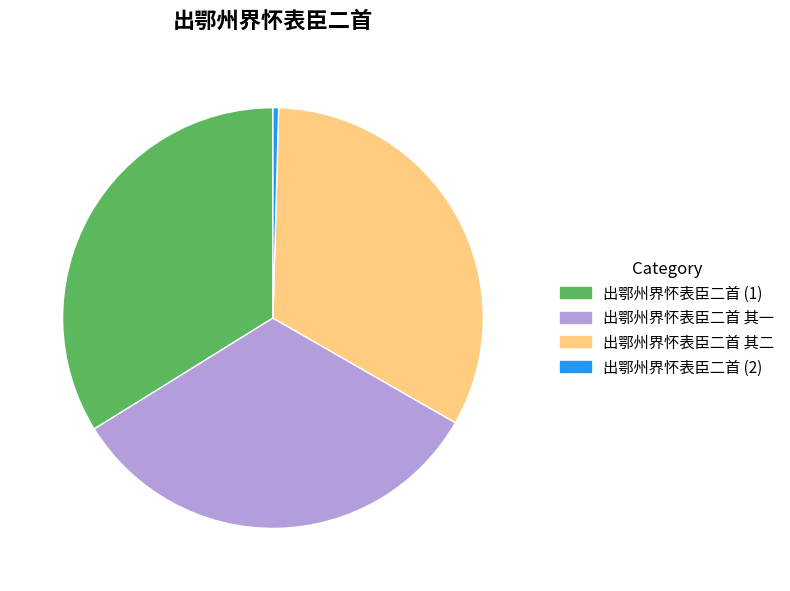

Is there a majority slice in this chart?

No